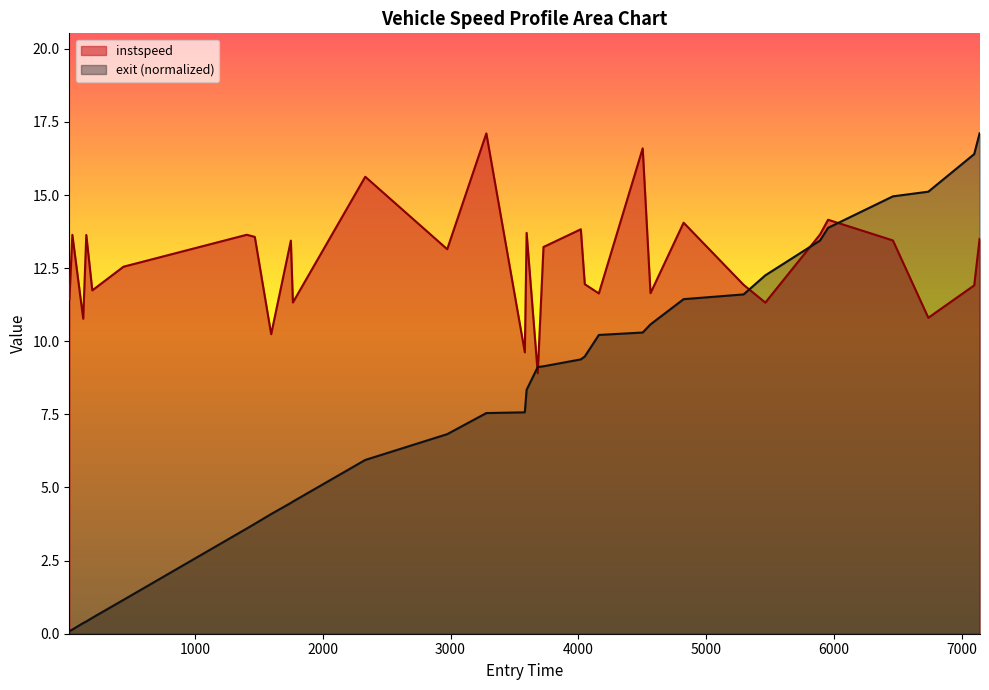

What is the maximum value for exit_t?

17.1